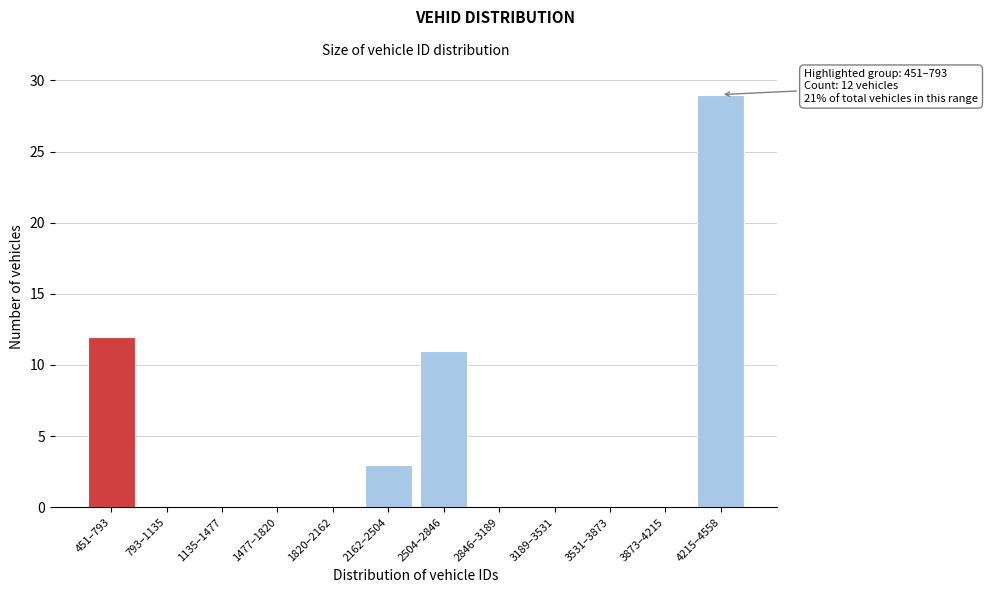

Reading left to right, transcribe all the data shown in this chart.

451–793=12	793–1135=0	1135–1477=0	1477–1820=0	1820–2162=0	2162–2504=3	2504–2846=11	2846–3189=0	3189–3531=0	3531–3873=0	3873–4215=0	4215–4558=29